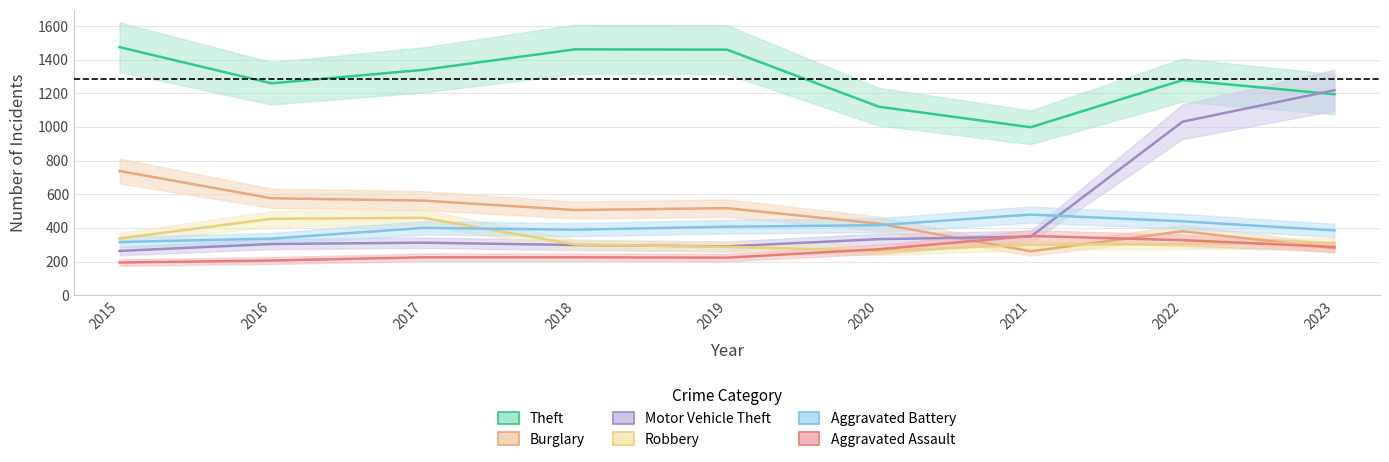

Where do Motor Vehicle Theft and Aggravated Battery first cross each other?

2021 and 2022